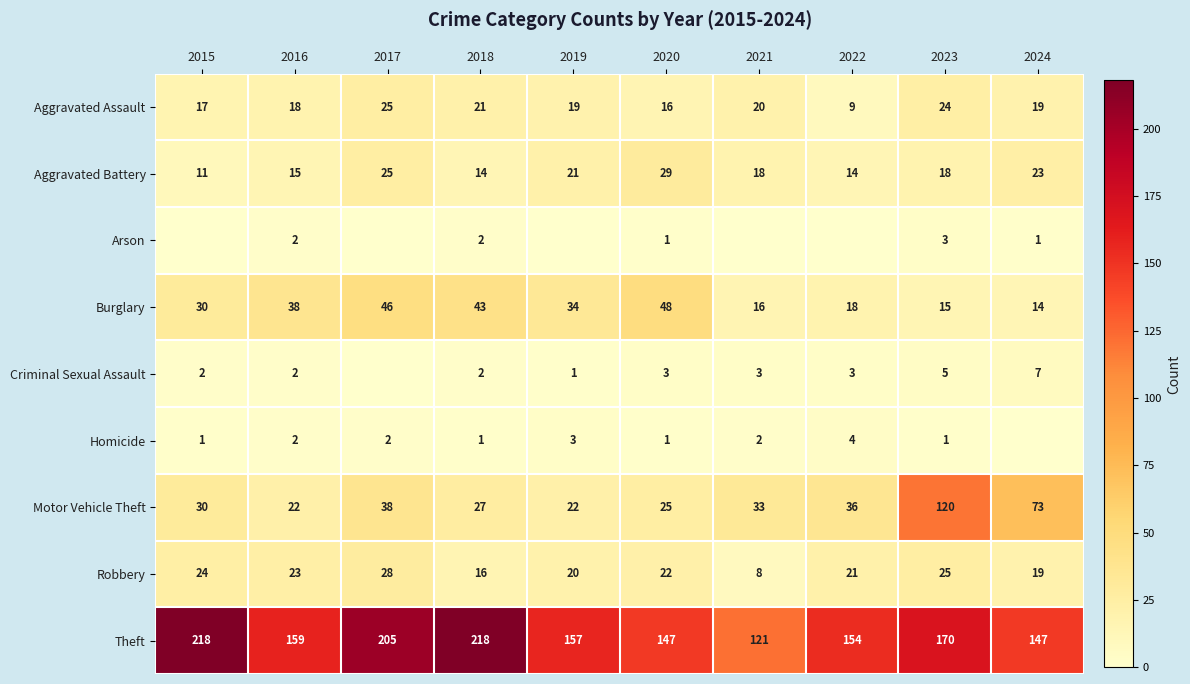

What is the sum of all Criminal Sexual Assault values?

28